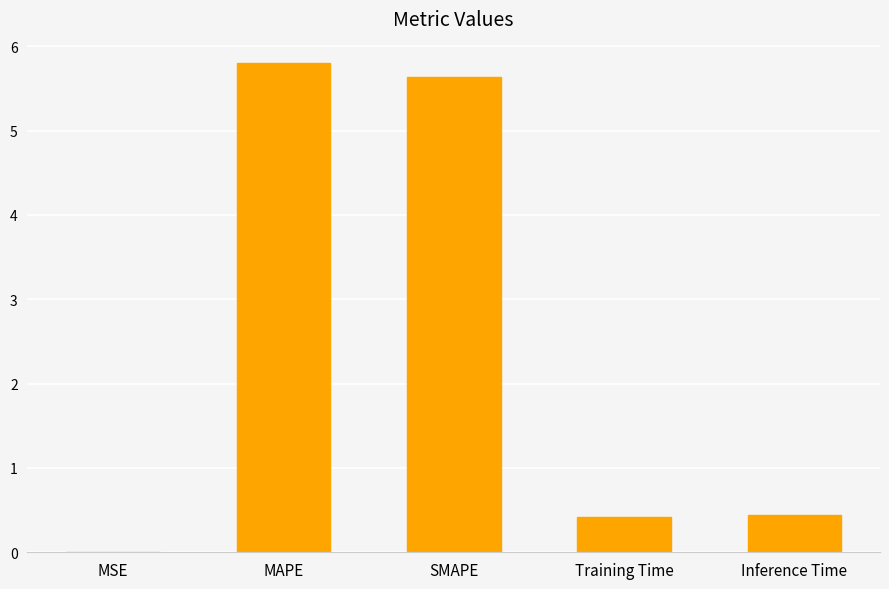

Is it true that the value at Training Time is 0.4?

True